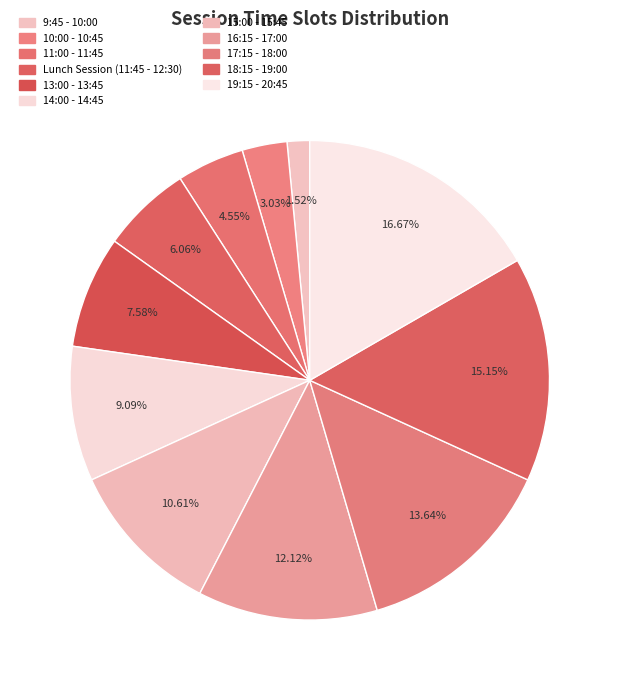

To the nearest percent, what is the average slice percentage?

9%